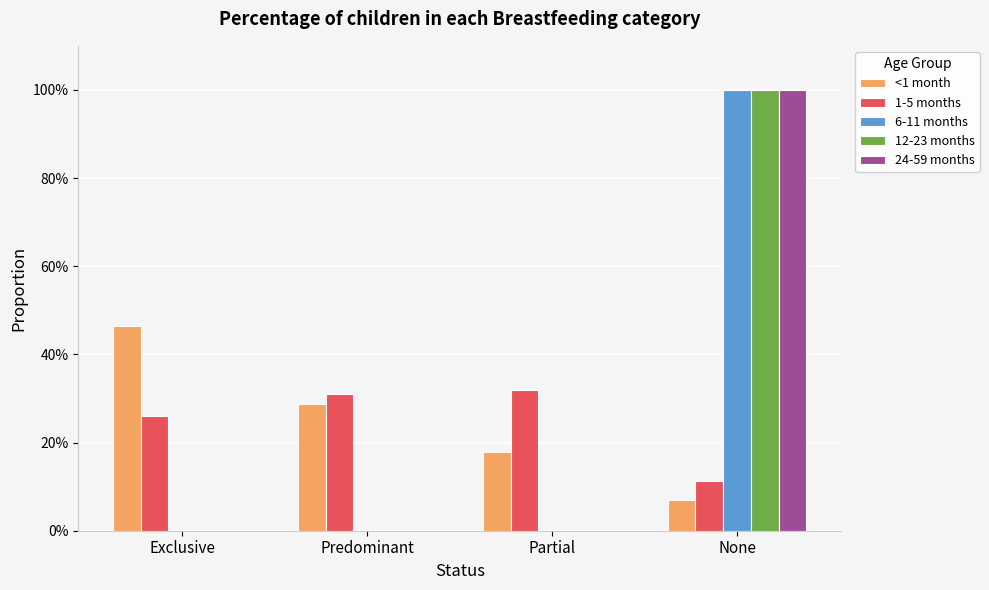

At which label is 6-11 months closest to 0?

Exclusive